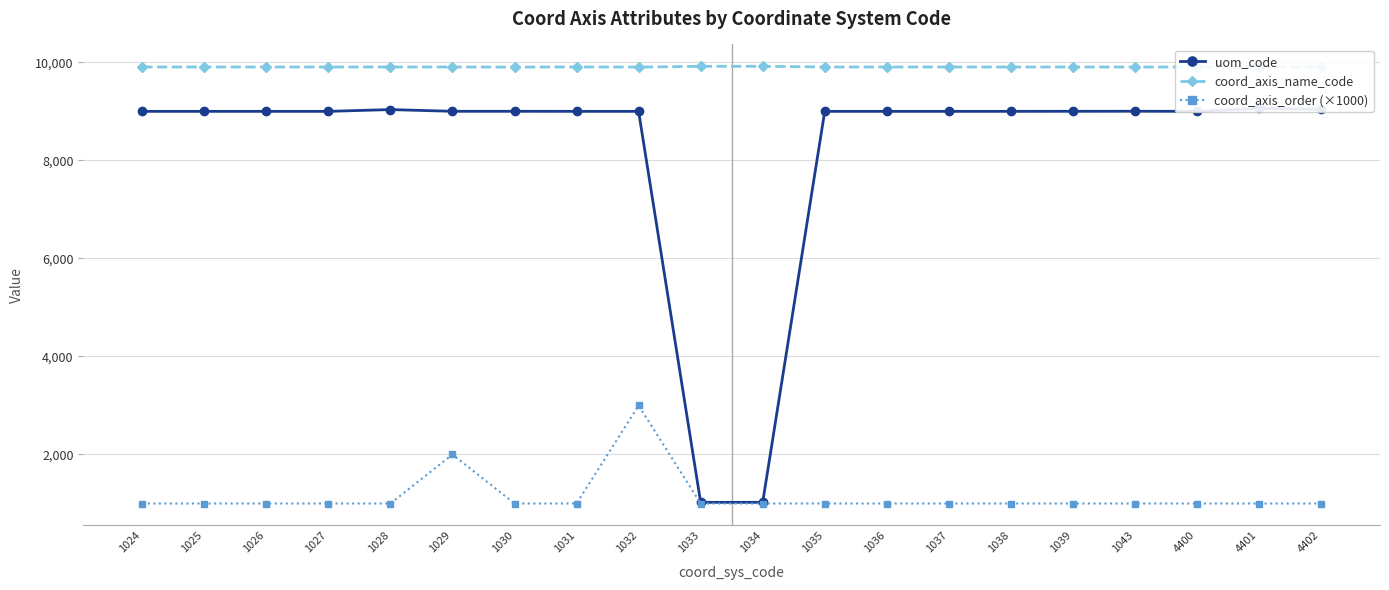

What is the smallest value displayed?

1000